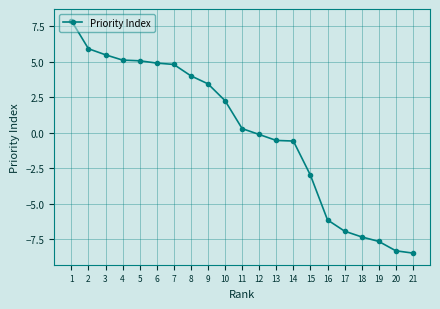

What is the smallest value displayed?

-8.5